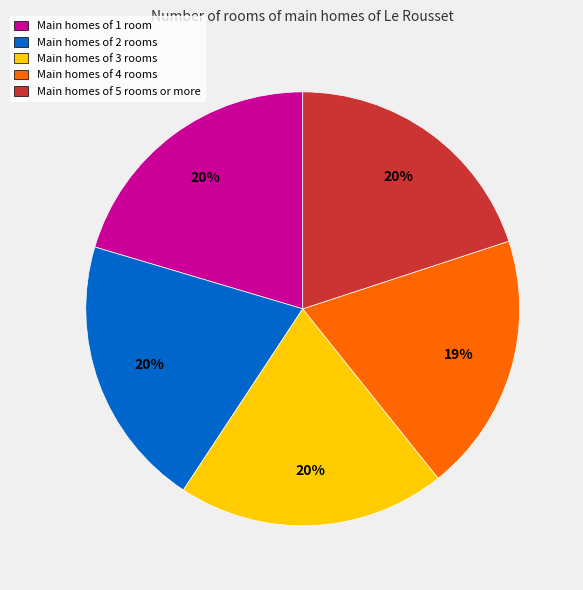

Approximately how many times larger is the value at Main homes of 5 rooms or more compared to Main homes of 3 rooms?

1.0